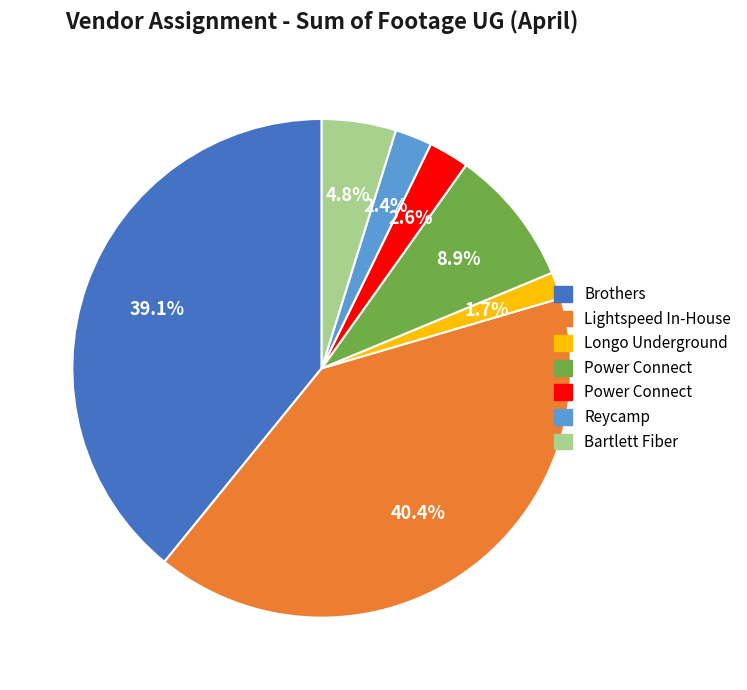

Does any single category account for the majority?

No